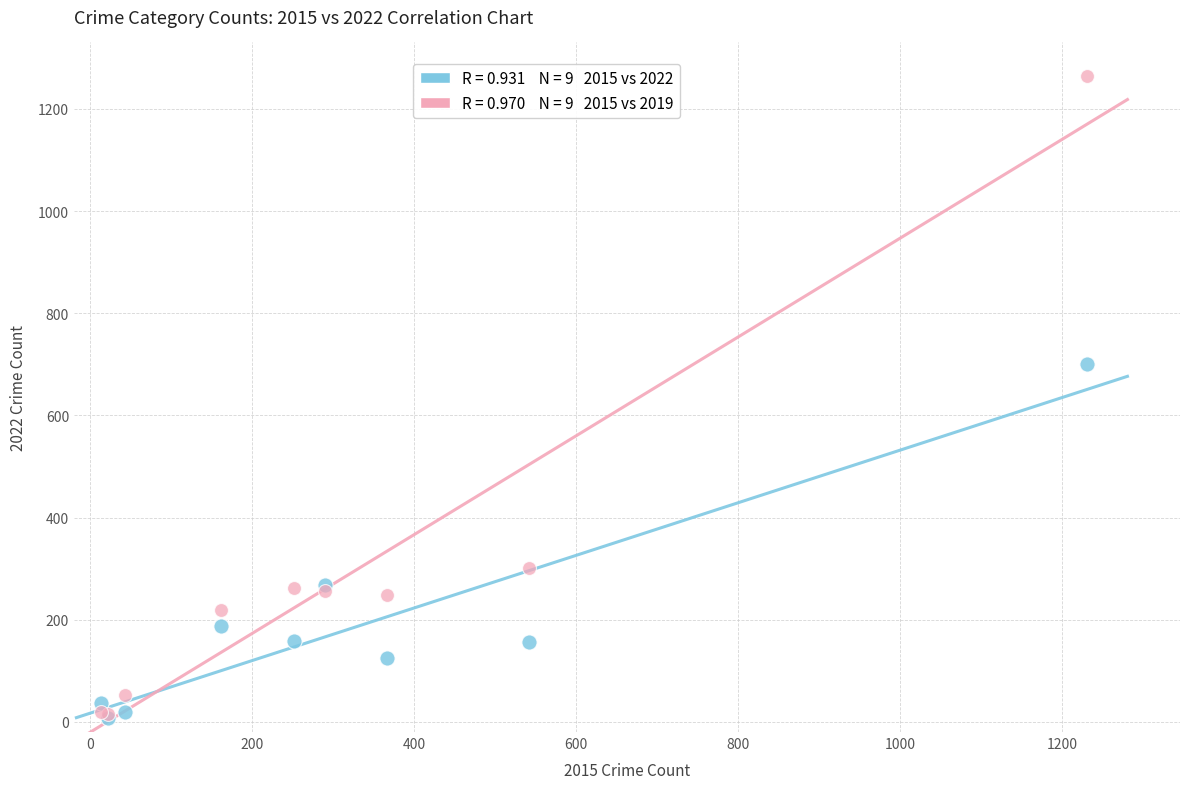

Across all series, what Y value is closest to 636?

700